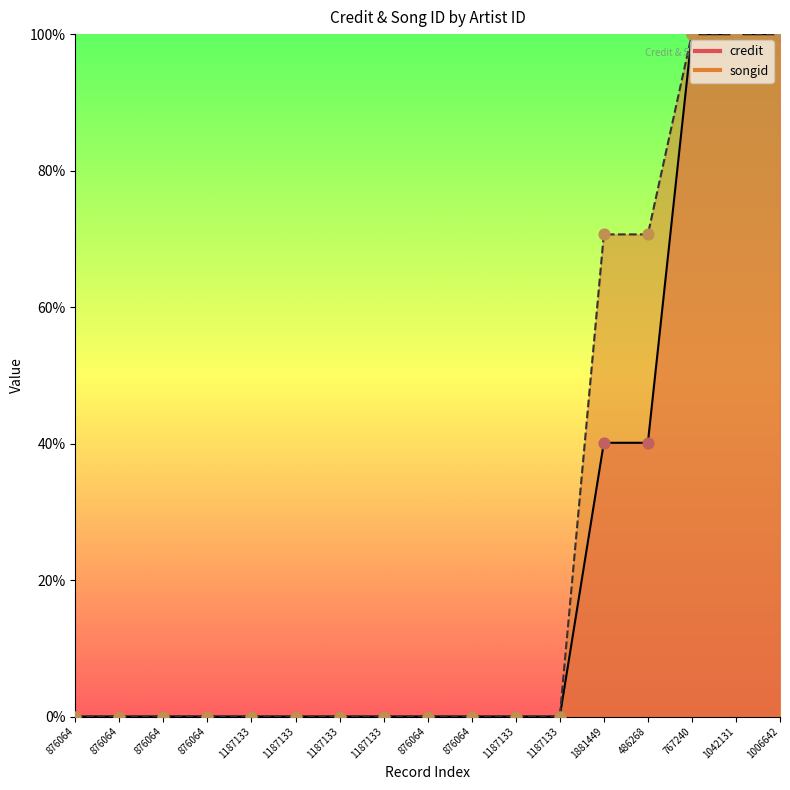

Which series has the widest spread of Y values?

credit